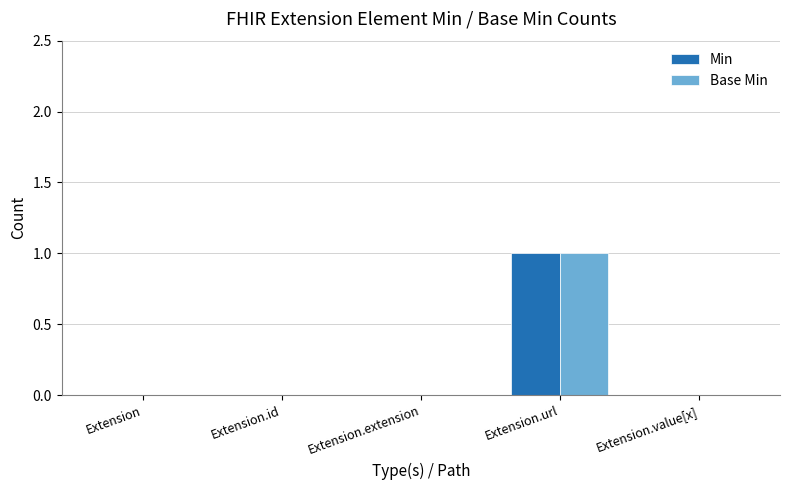

How many categories are shown in the chart?

5